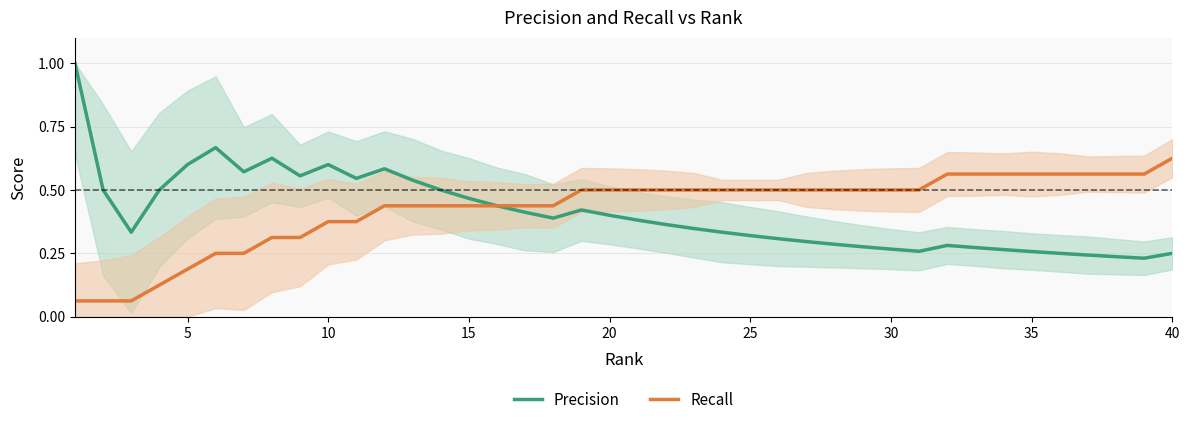

How many categories are shown in the chart?

40